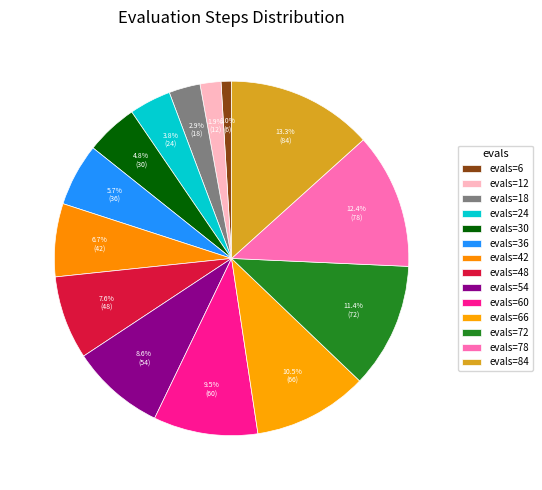

What is the largest slice in the pie chart?

84